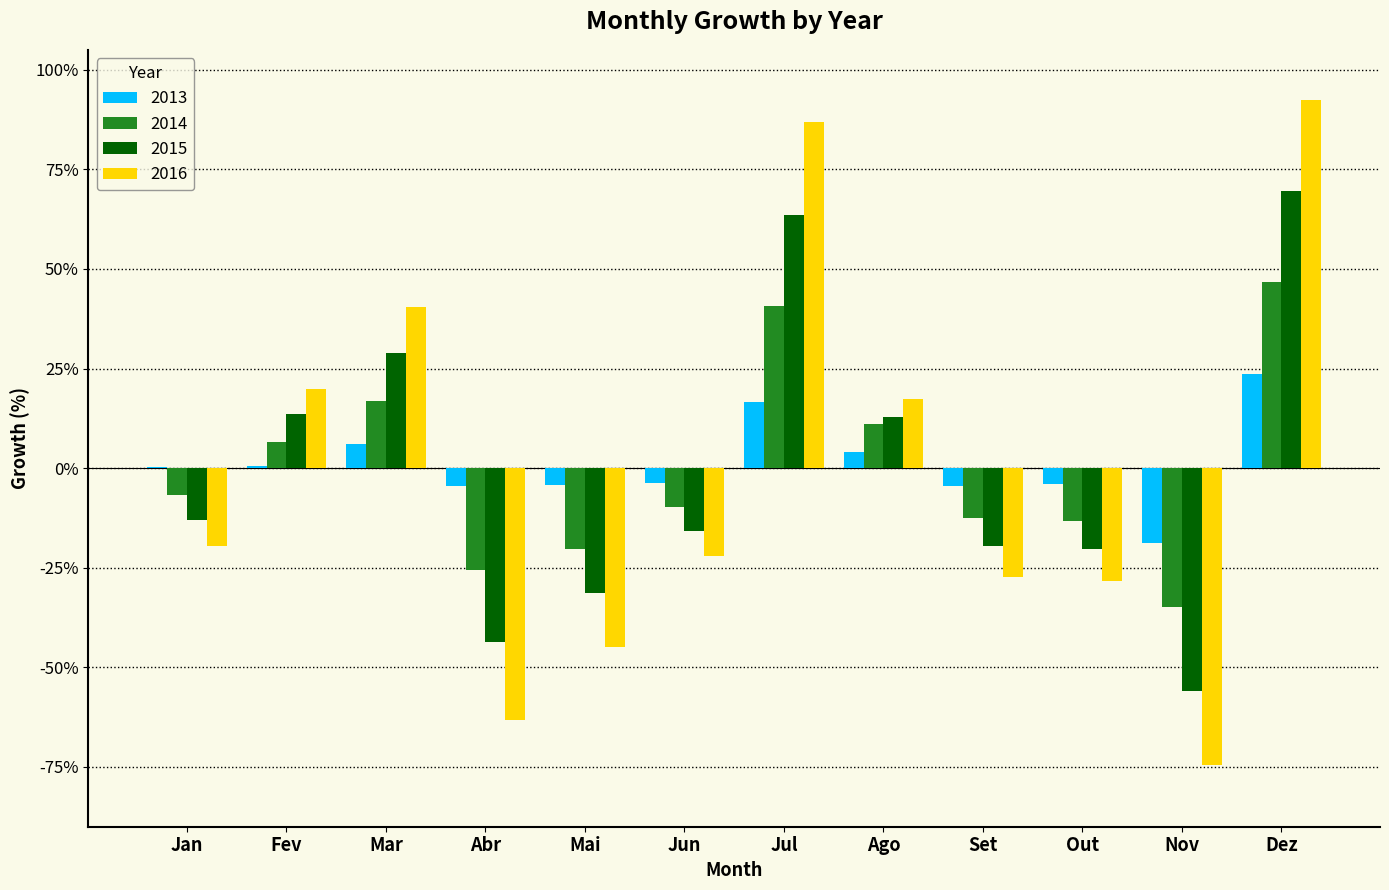

At which category is the sum across all series the highest?

Dez